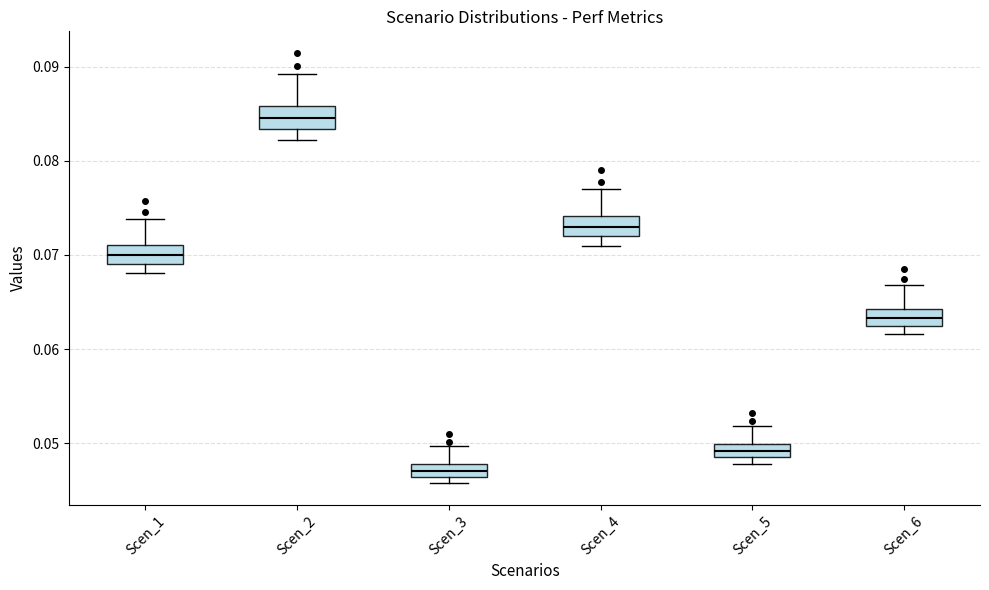

Where does the median line of the box for Scen_5 sit on the y-axis? The values are not printed on the chart, so give them approximately, as read against the axis.

0.049